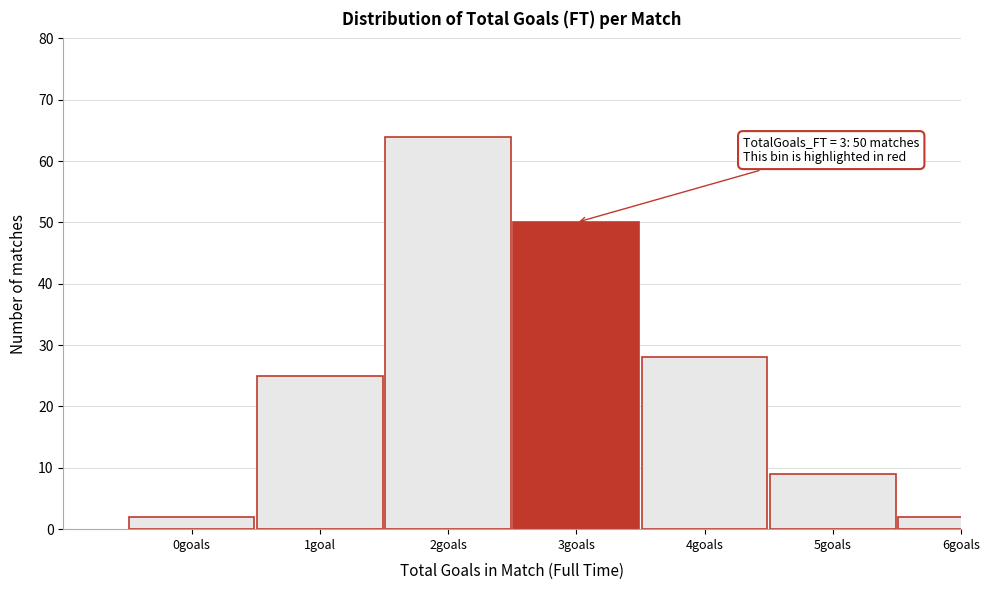

Reading left to right, extract all data points from this chart.

2	25	64	50	28	9	2